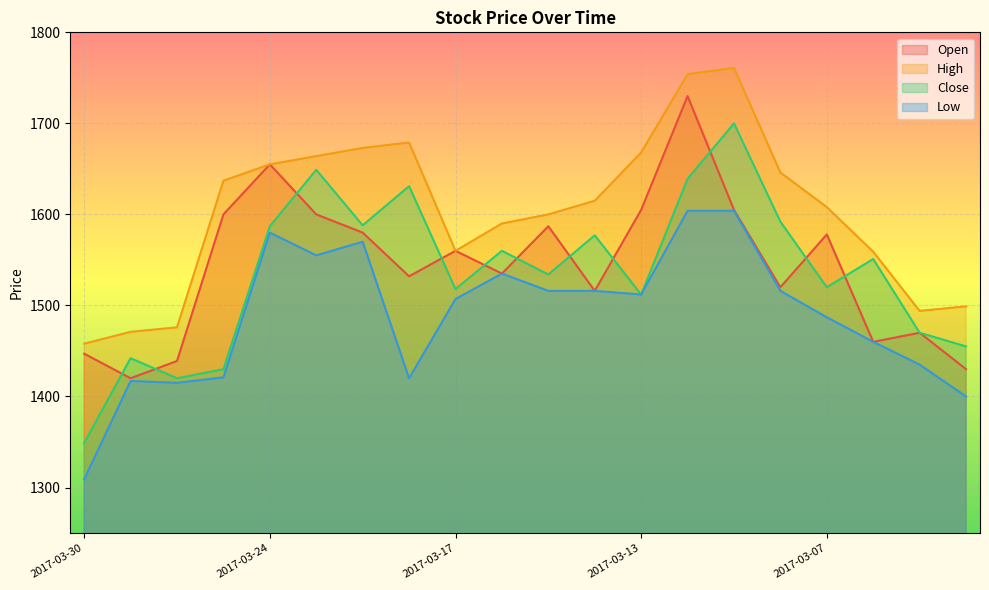

At 2017-03-24, list the series in order from smallest to largest.

Low, Close, Open, High